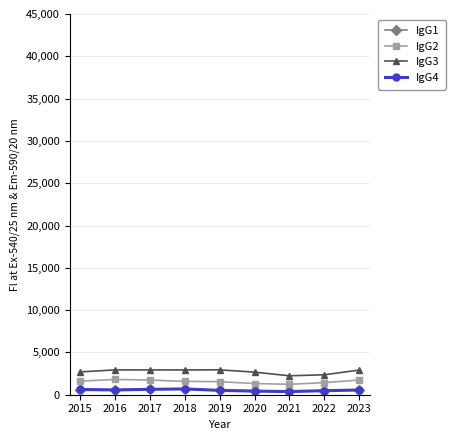

What is the greatest value displayed?

2941